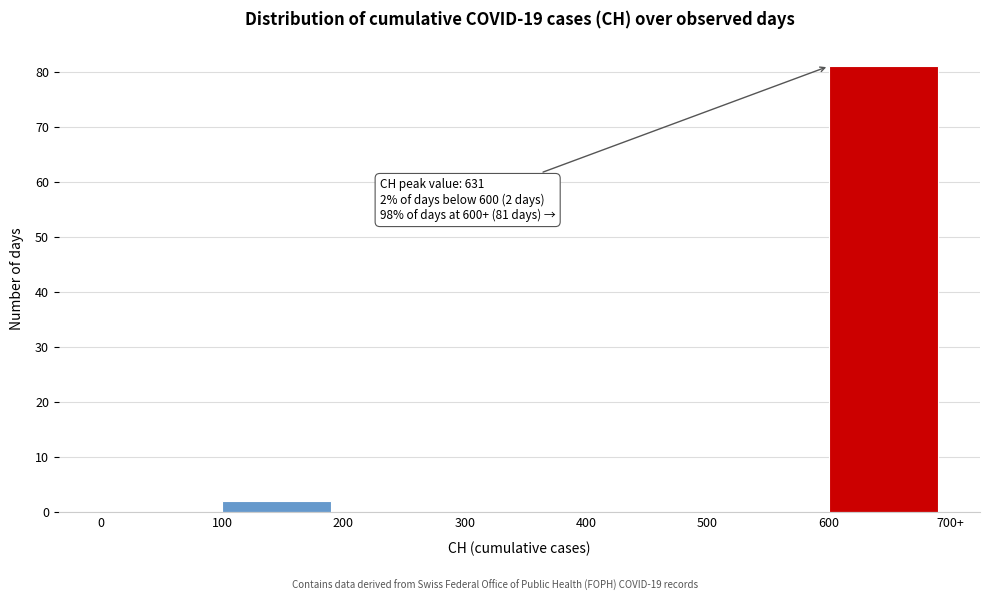

Reading right to left, transcribe all the data shown in this chart.

600=81	500=0	400=0	300=0	200=0	100=2	0=0